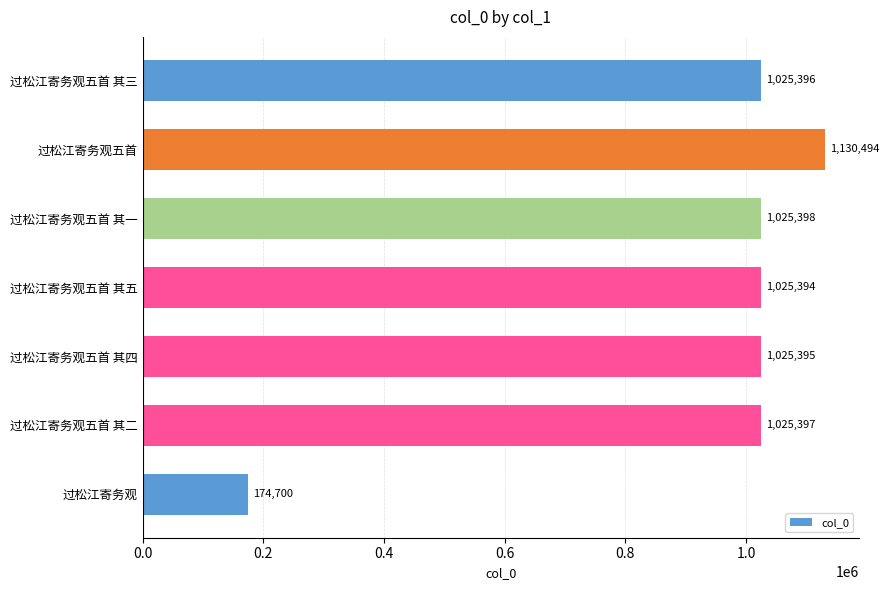

What is the average value?

918882